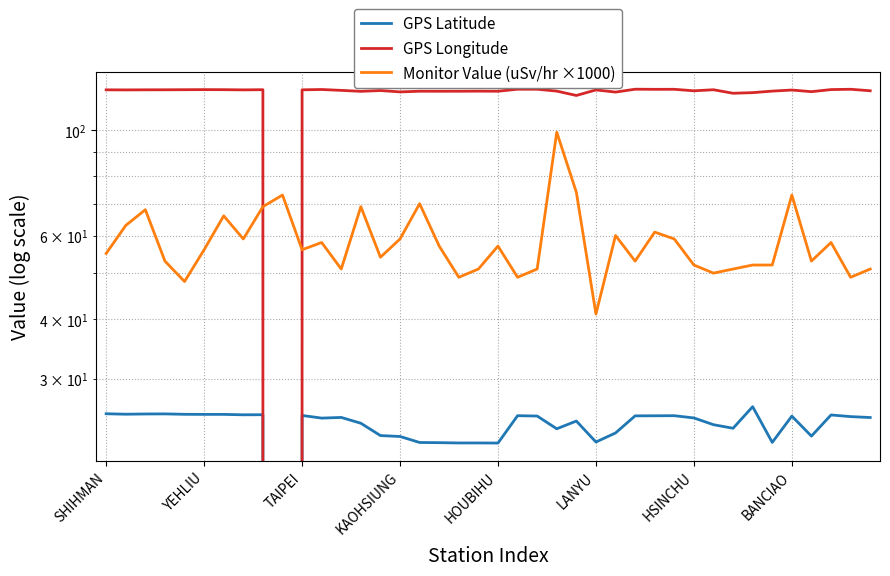

Is it true that GPS Latitude equals -13.4 at 9?

False